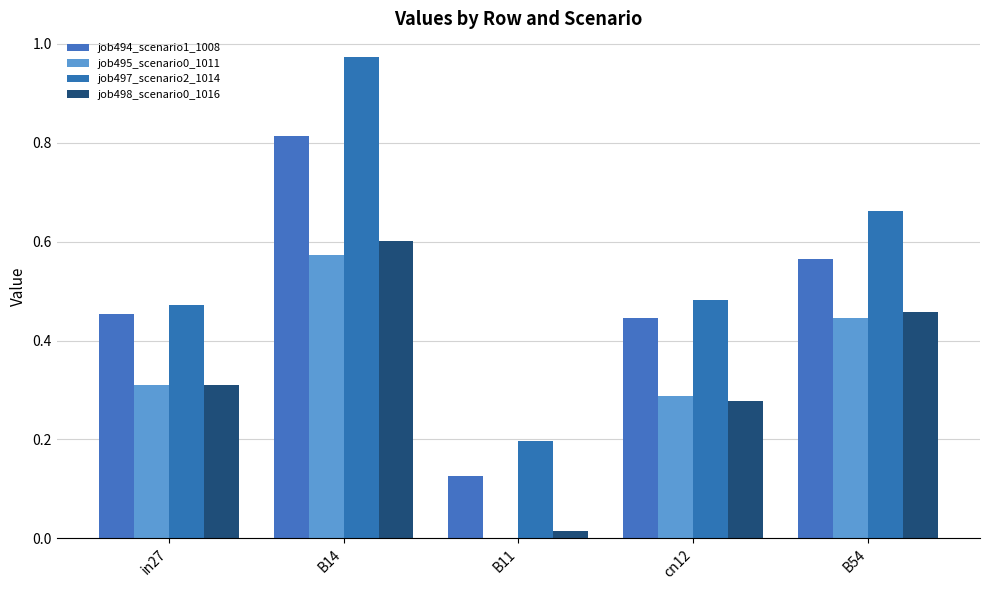

Between B11 and B14, which is larger?

B14